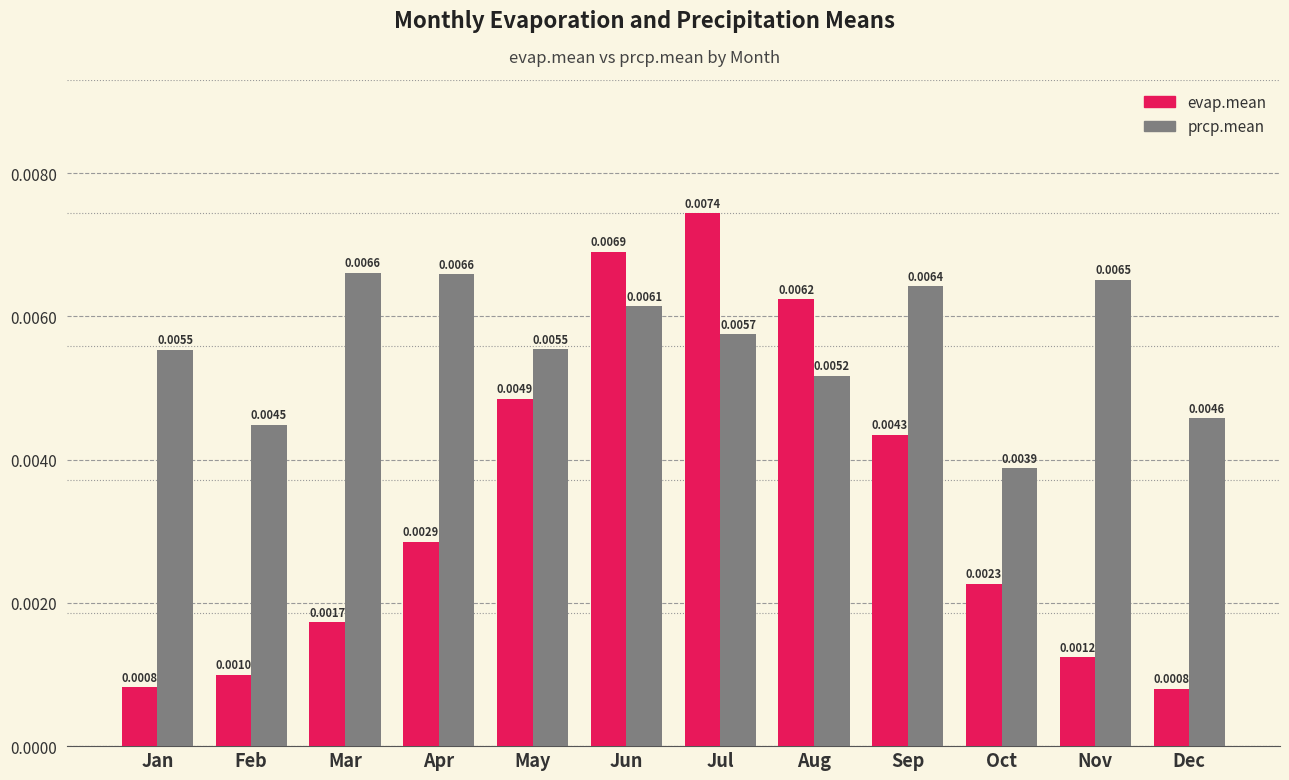

Which series has the largest total across all categories?

prcp.mean